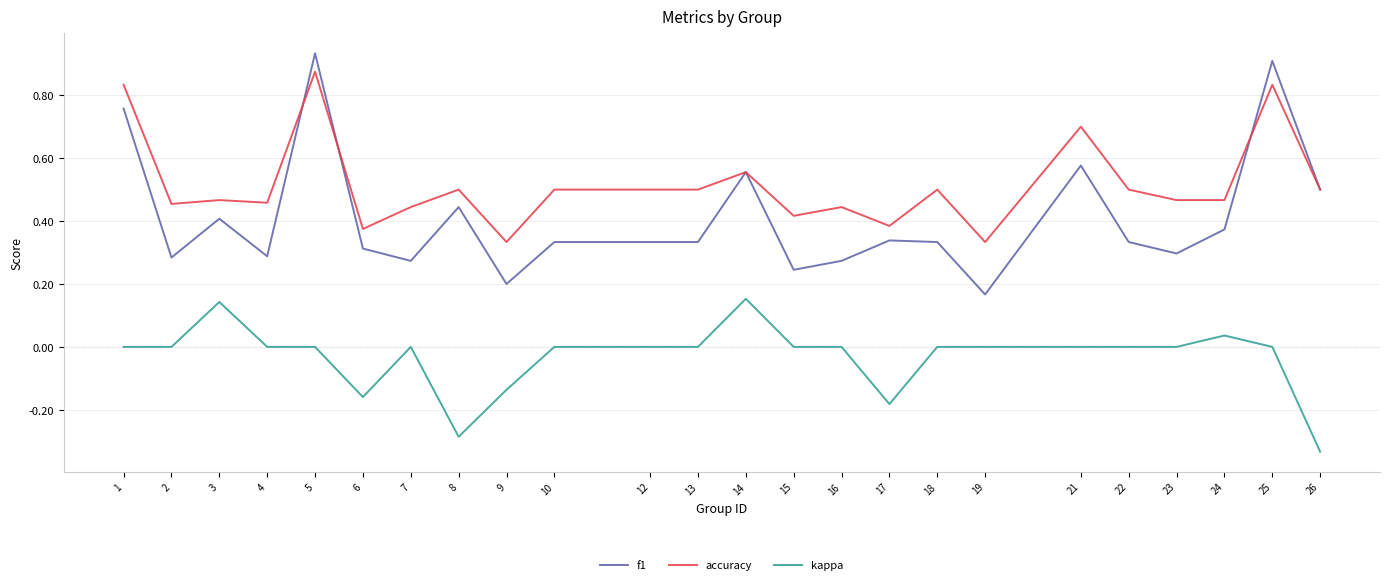

Which category has the lowest value across all series?

26